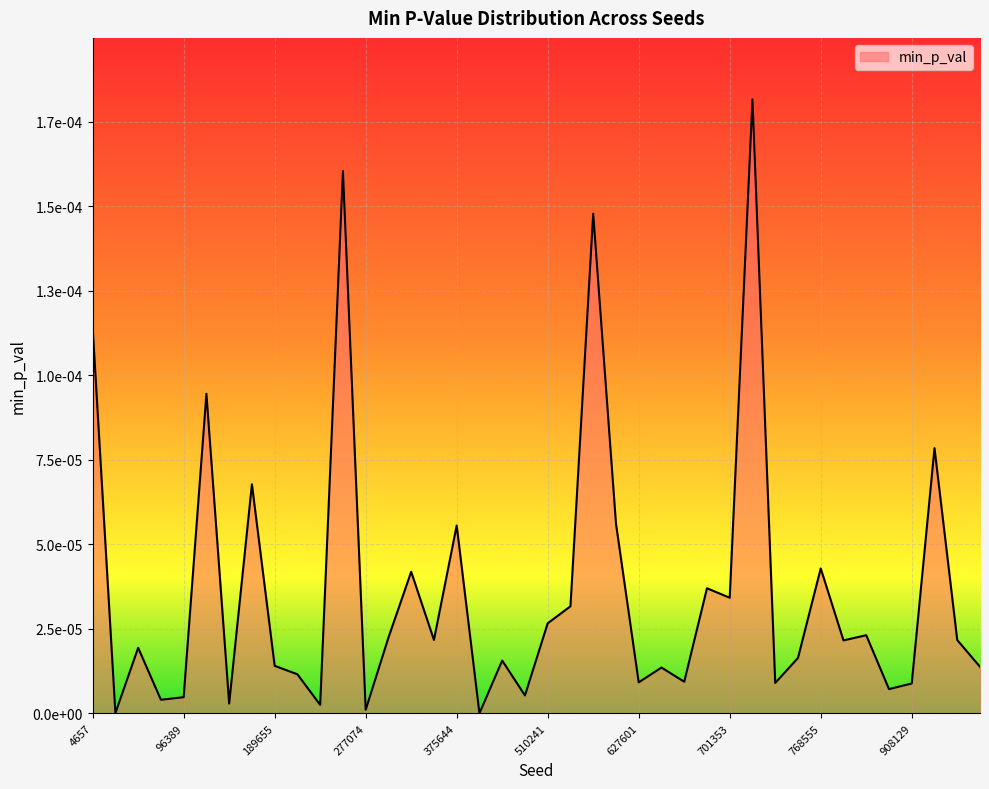

How many points are lower than both their immediate neighbors (excluding endpoints)?

12